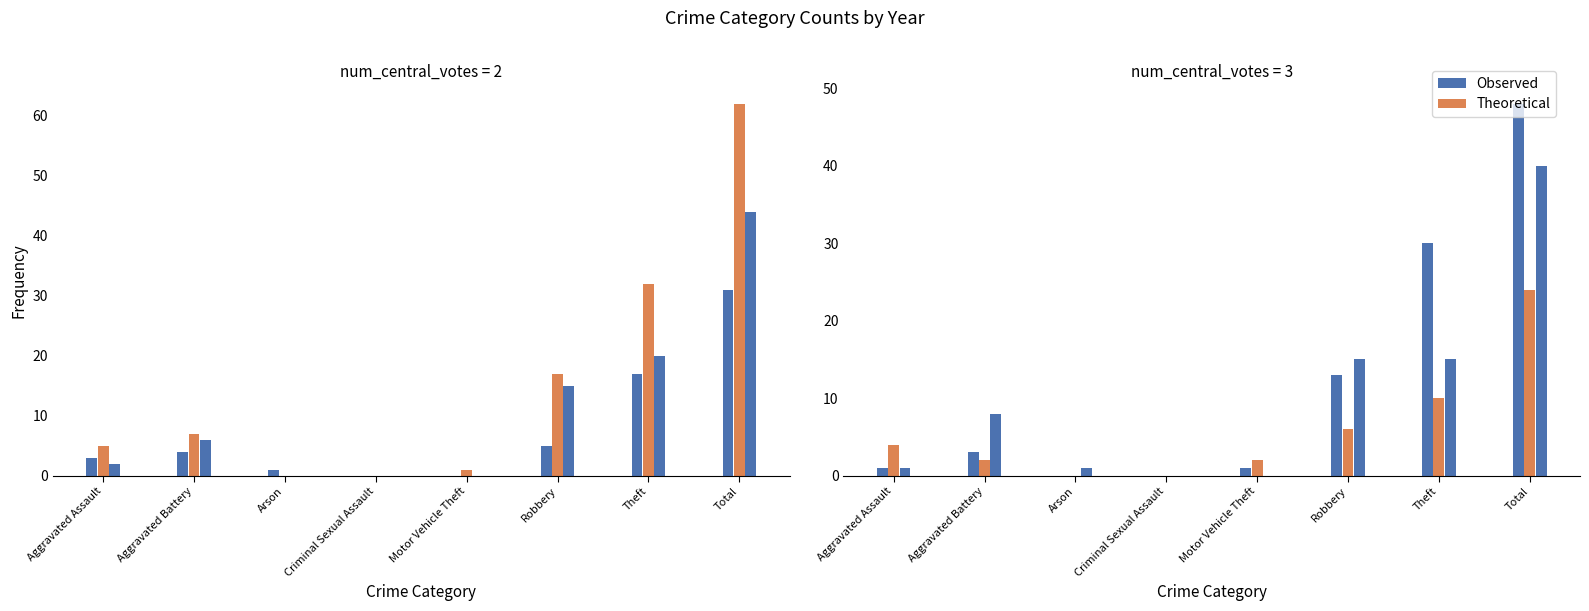

Rank the categories by 2021 value from highest to lowest.

Total, Theft, Robbery, Aggravated Battery, Aggravated Assault, Arson, Criminal Sexual Assault, Motor Vehicle Theft